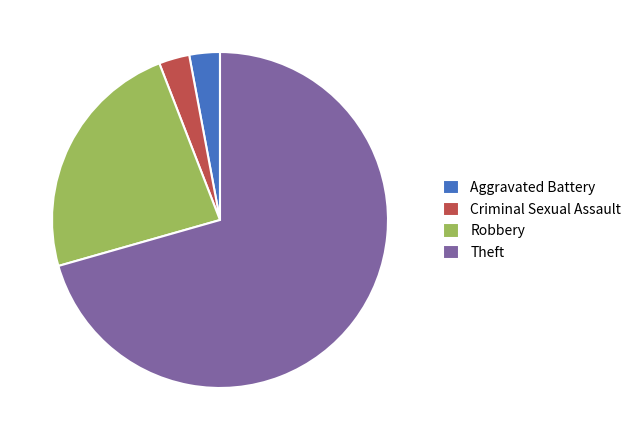

Which category has the biggest portion of the pie?

Theft